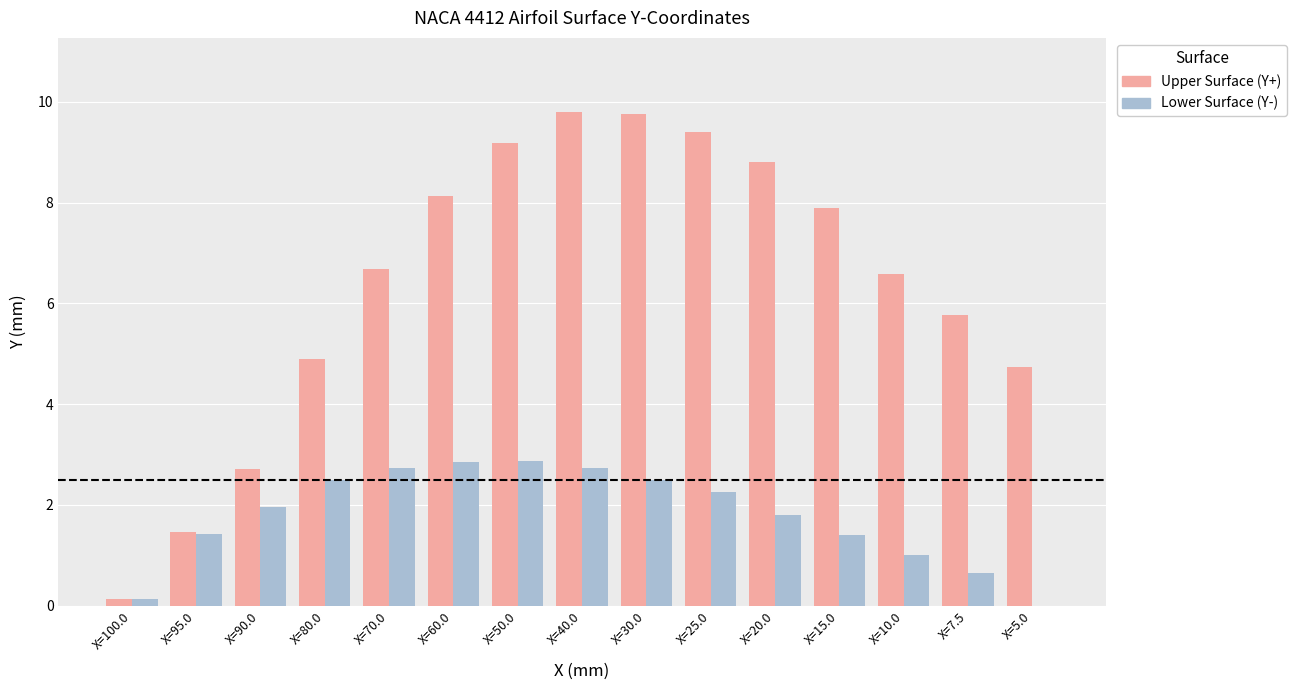

What is the sum of all Upper Surface (Y+) values?

96.0